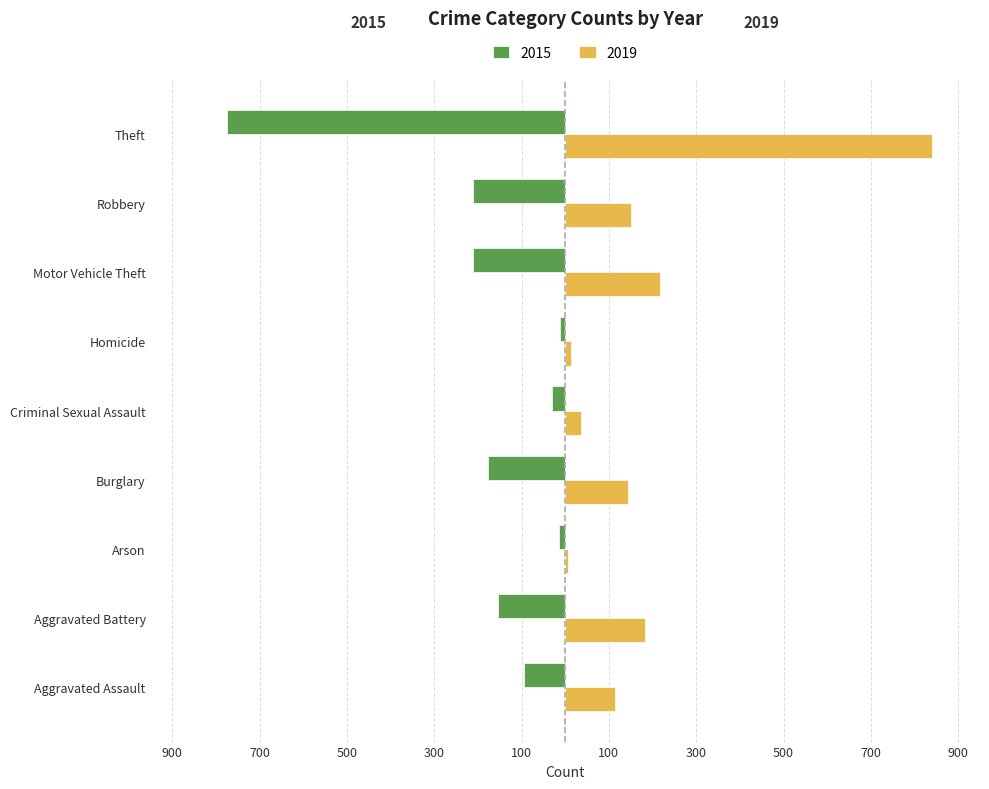

True or false: 2015 has a value of -13 at Homicide.

True